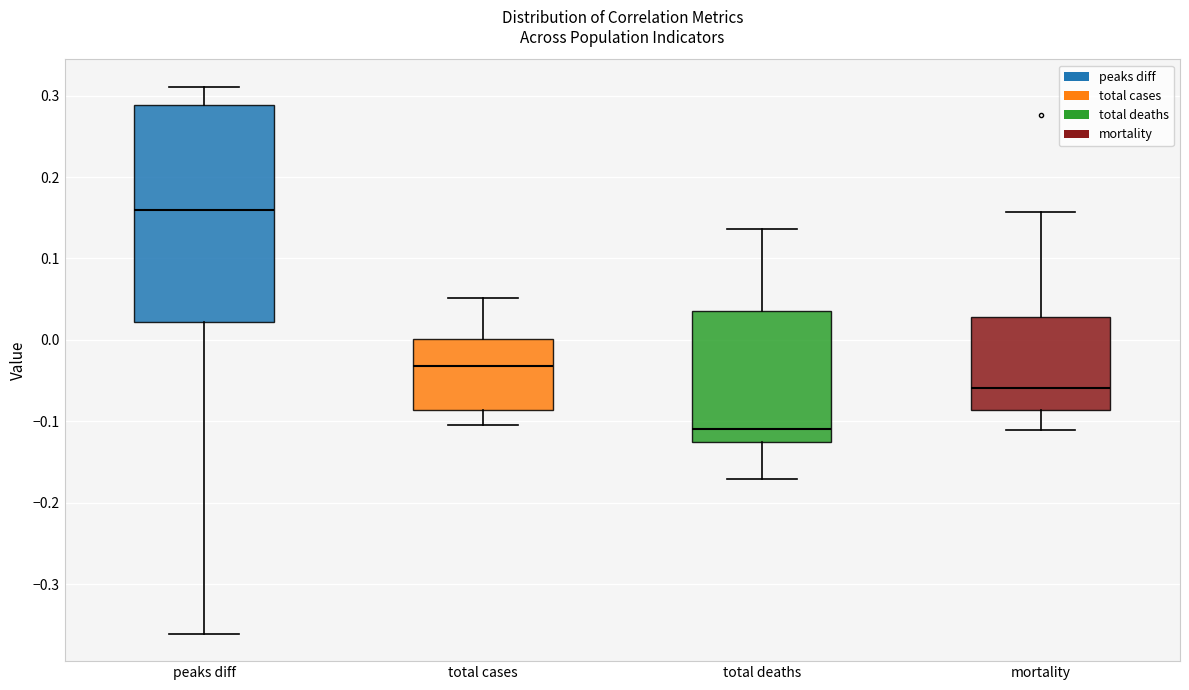

Comparing the boxes themselves (not the whiskers), which one is the tallest?

peaks diff